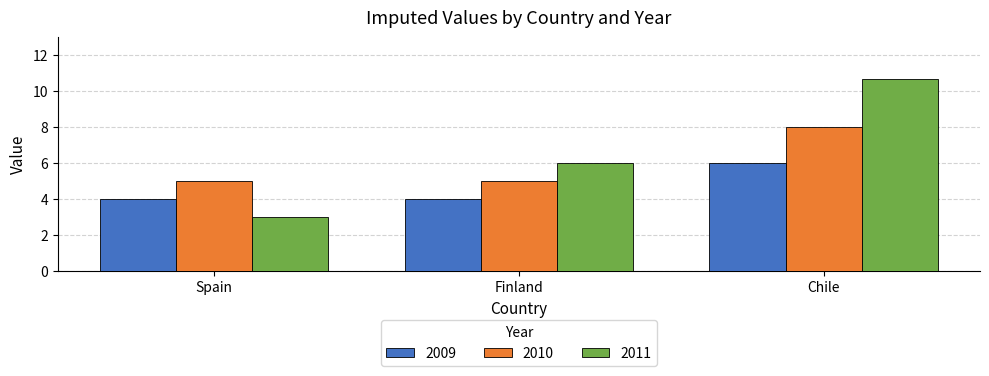

What are all the series names shown in the legend?

2009, 2010, 2011